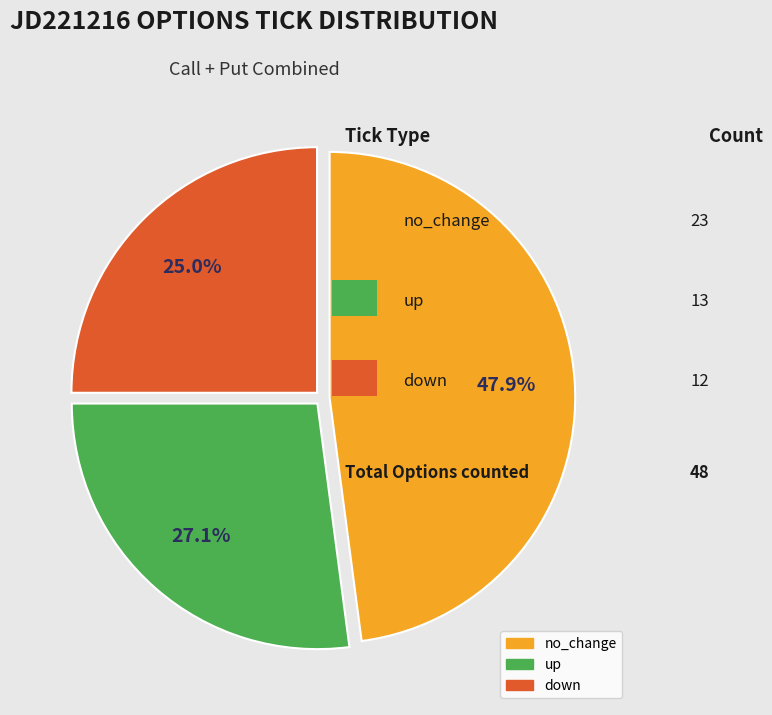

What portion of the pie excludes down?

75.0%